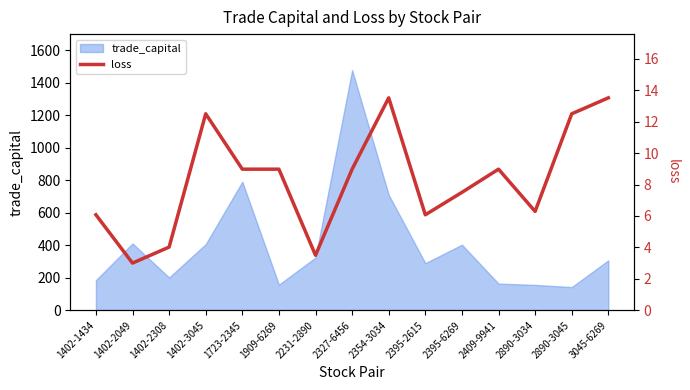

What is the difference between the second highest and second lowest values?

10.0